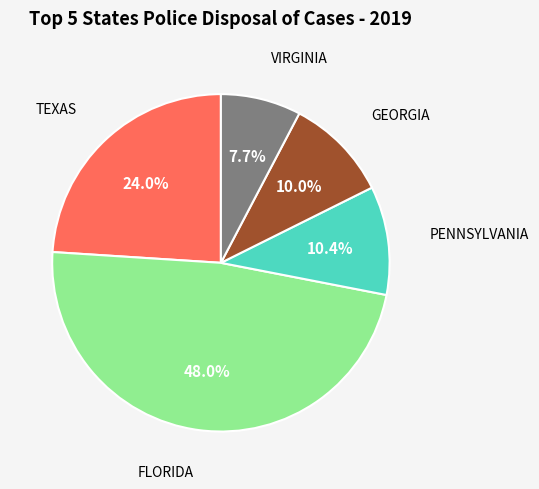

Is there any slice that represents more than half of the pie?

No